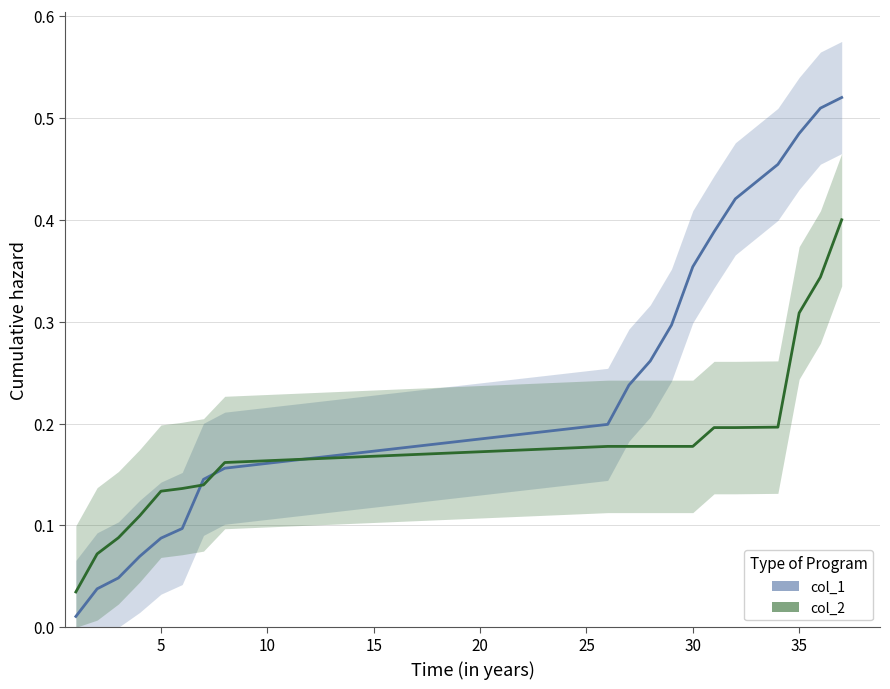

True or false: col_2 has a value of 0.3 at 10.

False